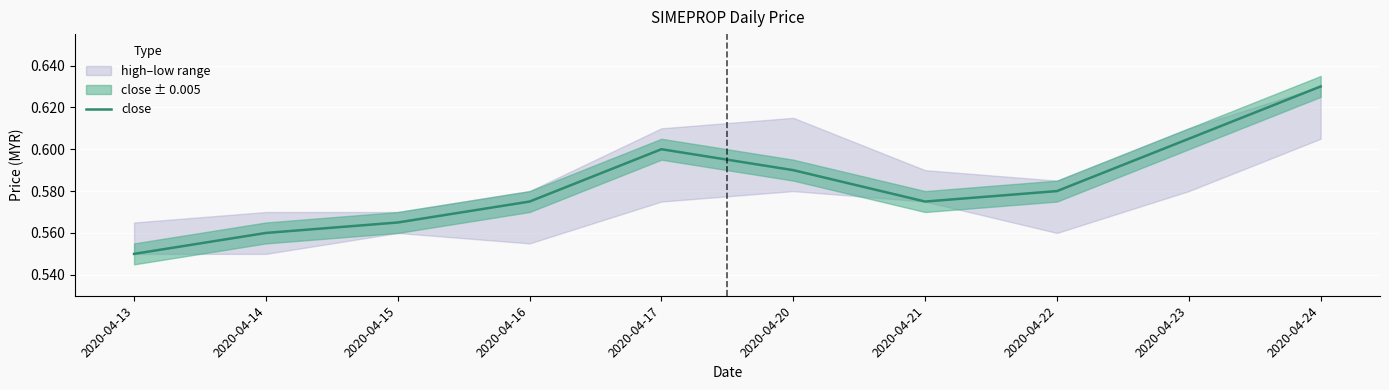

At which label does close reach its peak?

2020-04-24